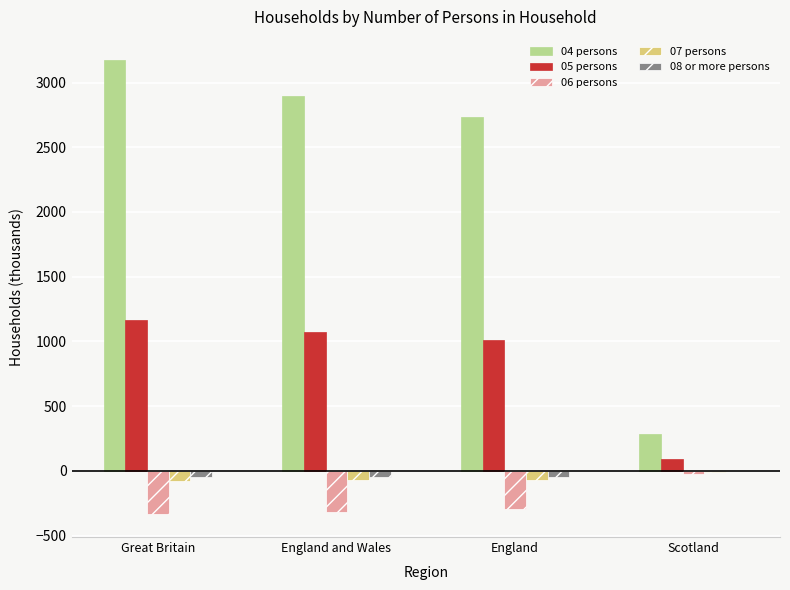

Which label corresponds to the largest value in the chart?

Great Britain